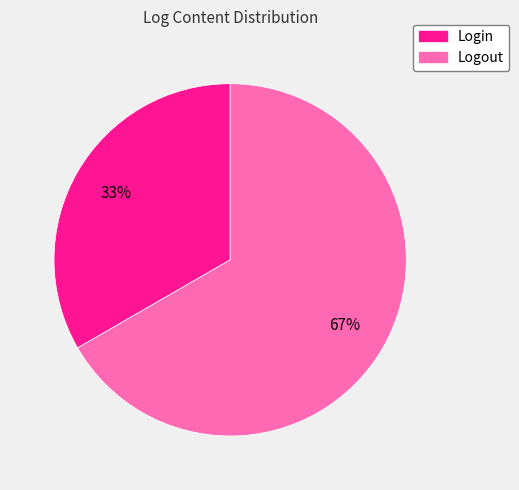

Count the number of slices in the pie.

2